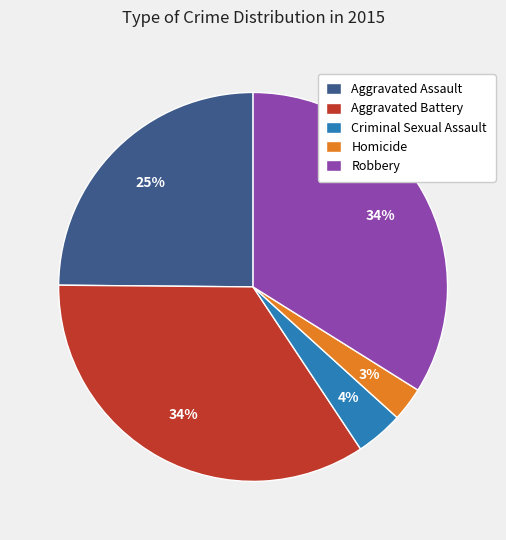

Is there a majority slice in this chart?

No